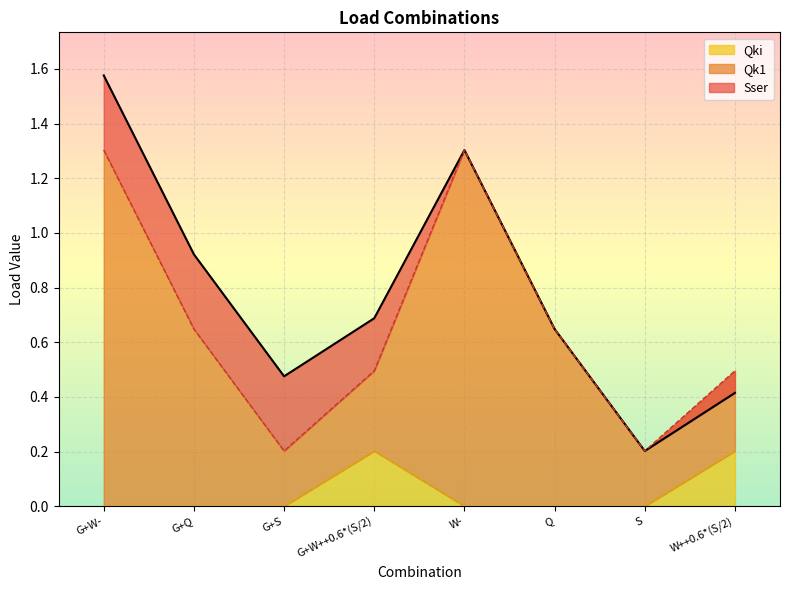

Which category has the highest value in the Qk1 series?

G+W-